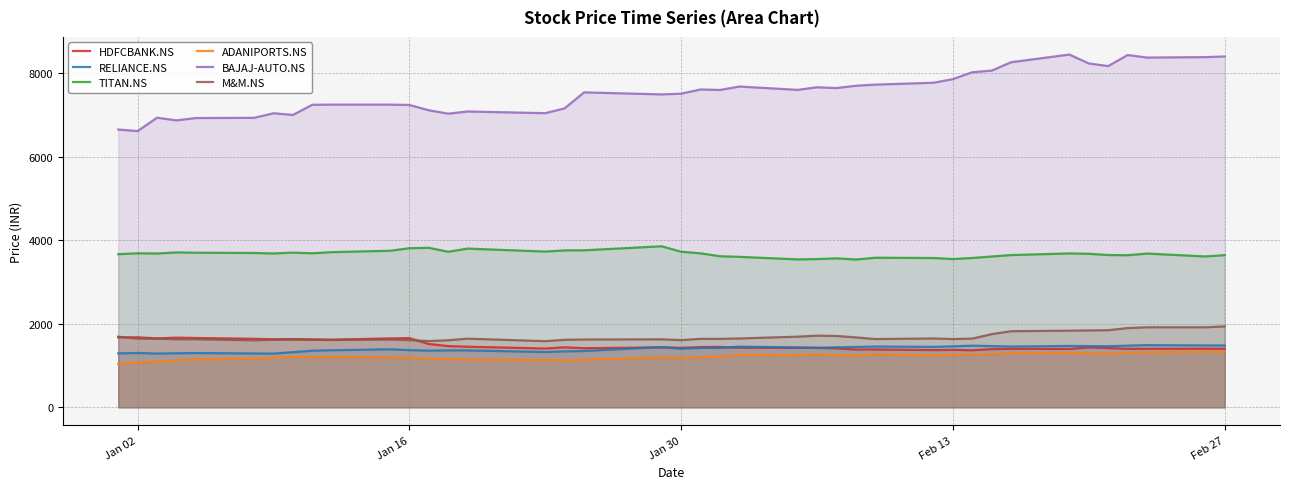

What is the spread (max minus min) of values at Jan 02?

5537.5